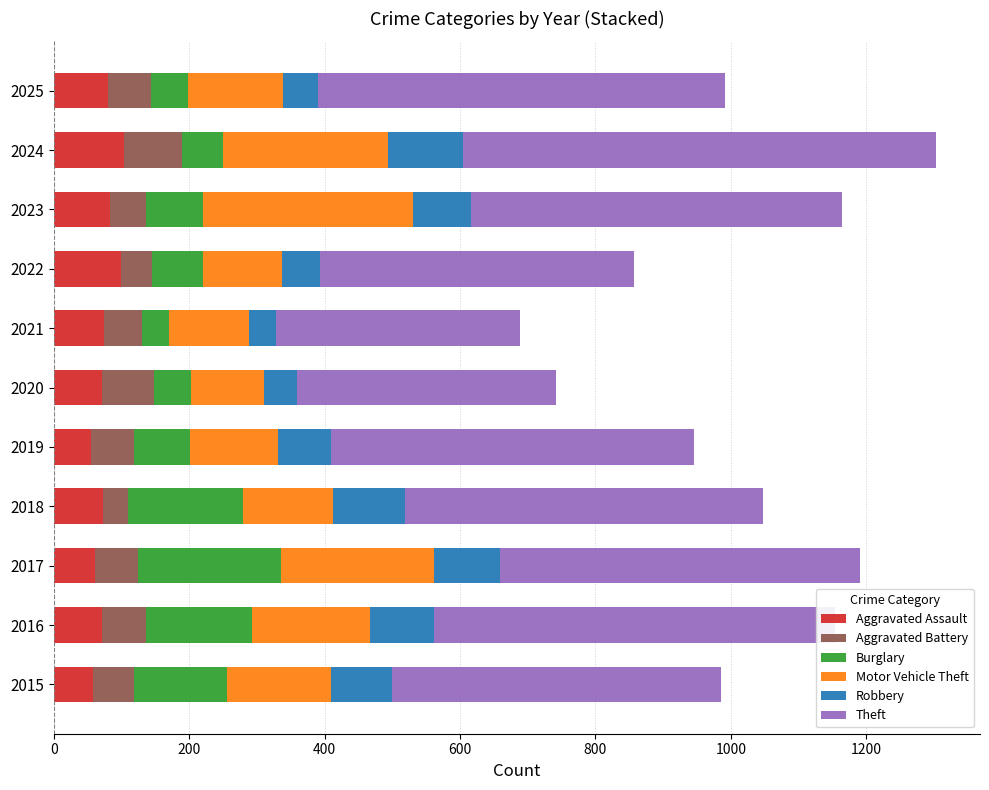

The Aggravated Assault series shows 55 at 2019. True or false?

True